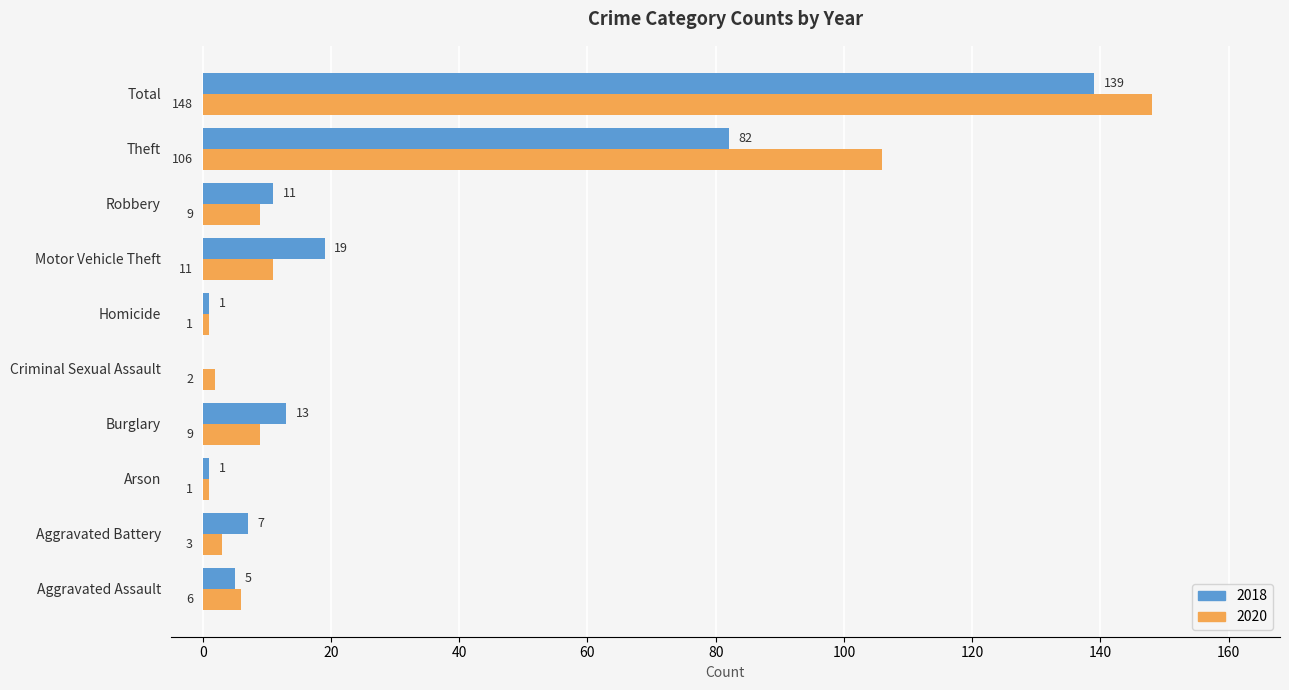

Between Homicide and Total, which series saw the biggest shift?

2020